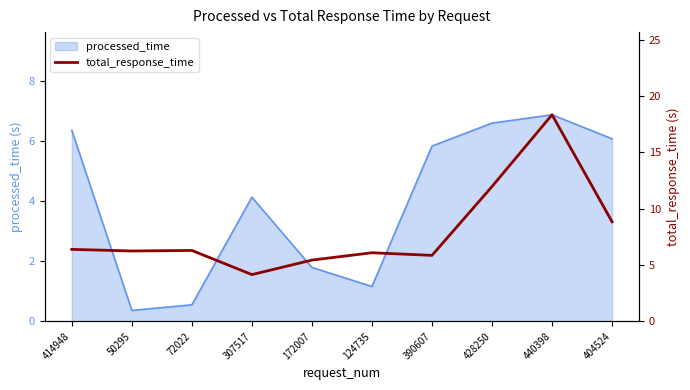

What is the minimum value for processed_time?

0.4